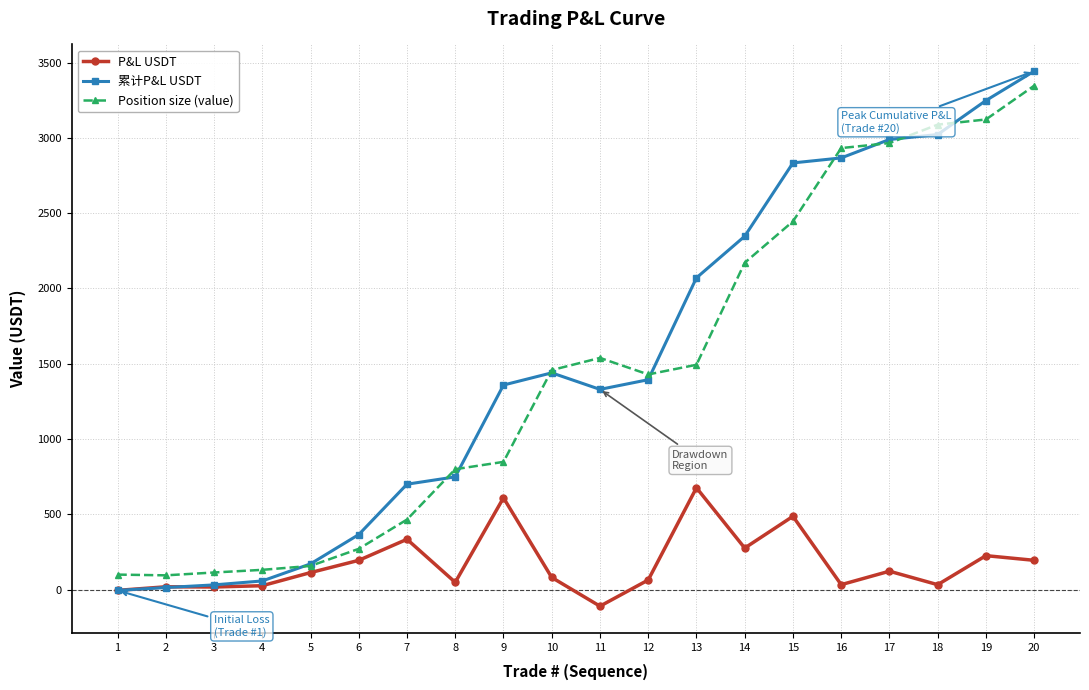

Which series ends up on top after the final intersection of 累计P&L USDT and Position size (value)?

累计P&L USDT